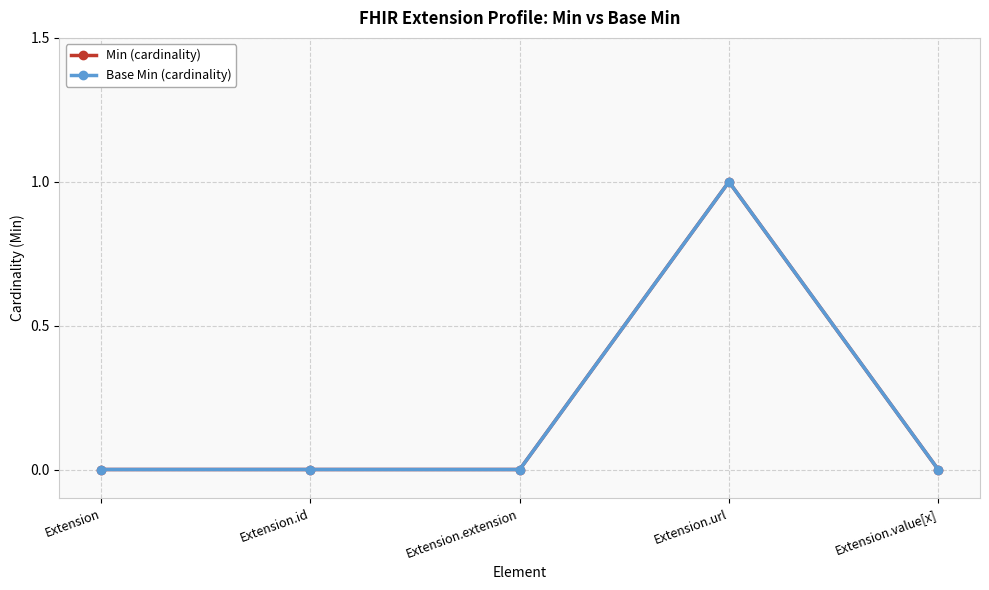

Is this an area chart (filled region under the line)?

No